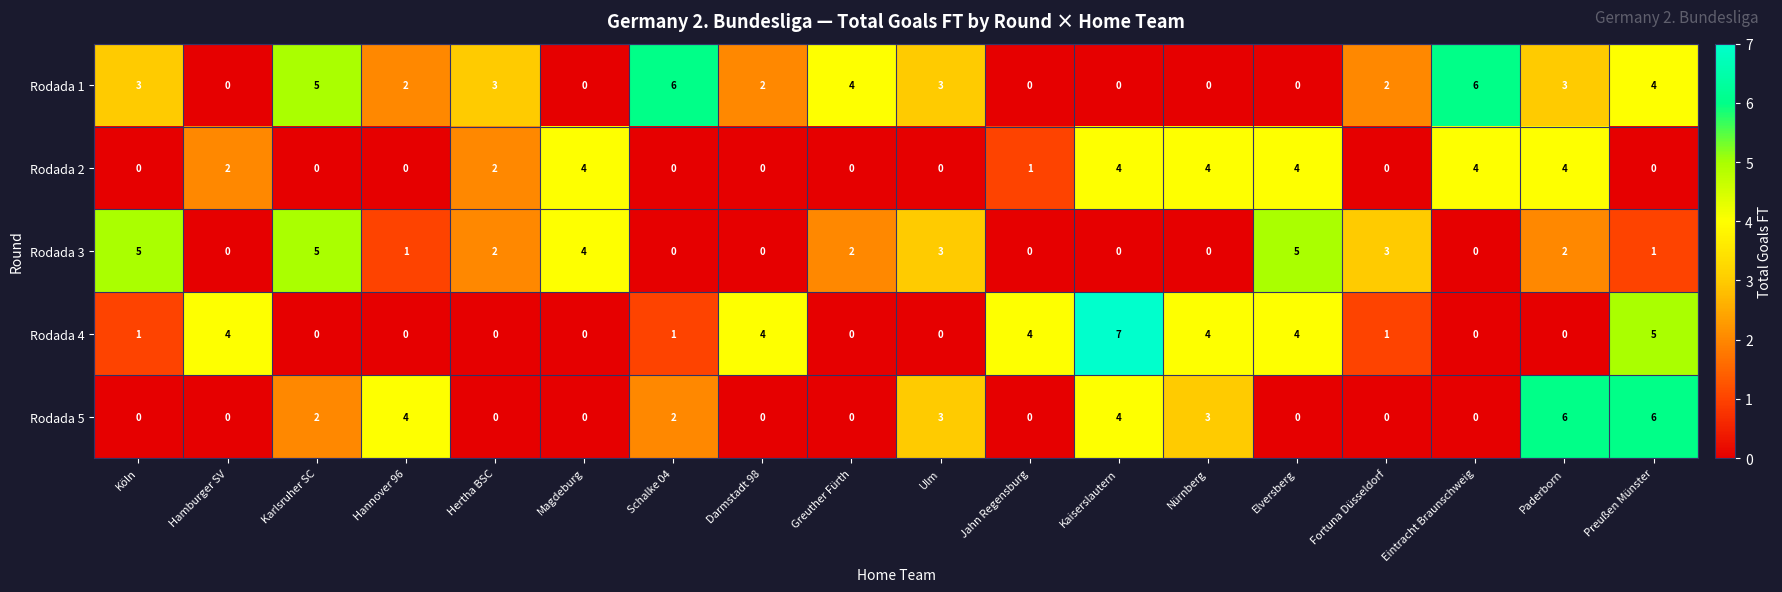

The value of Rodada 4 at Paderborn is 2. True or false?

False